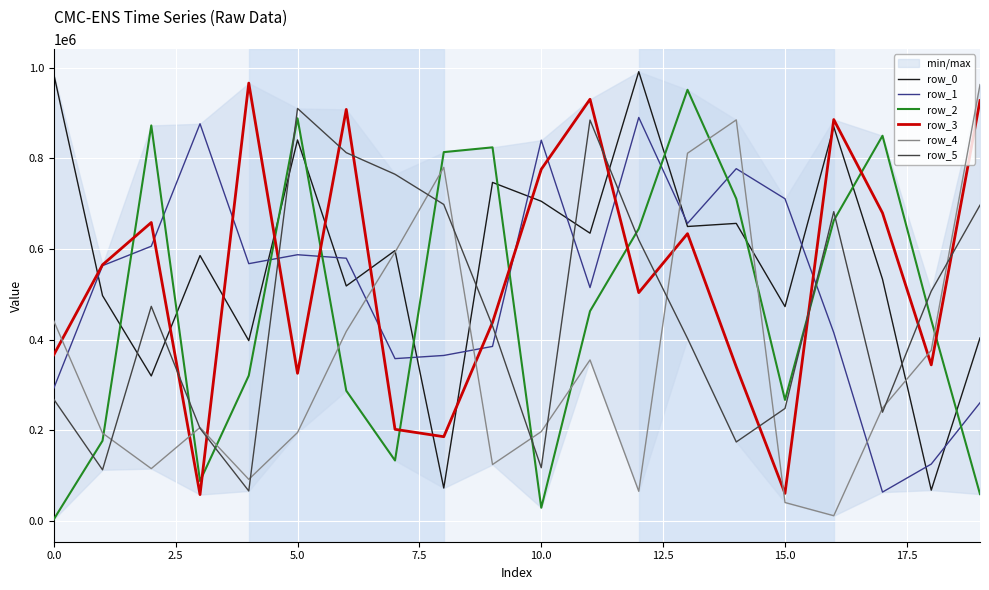

Read the row_4 value at 17, to the nearest 100.

248800